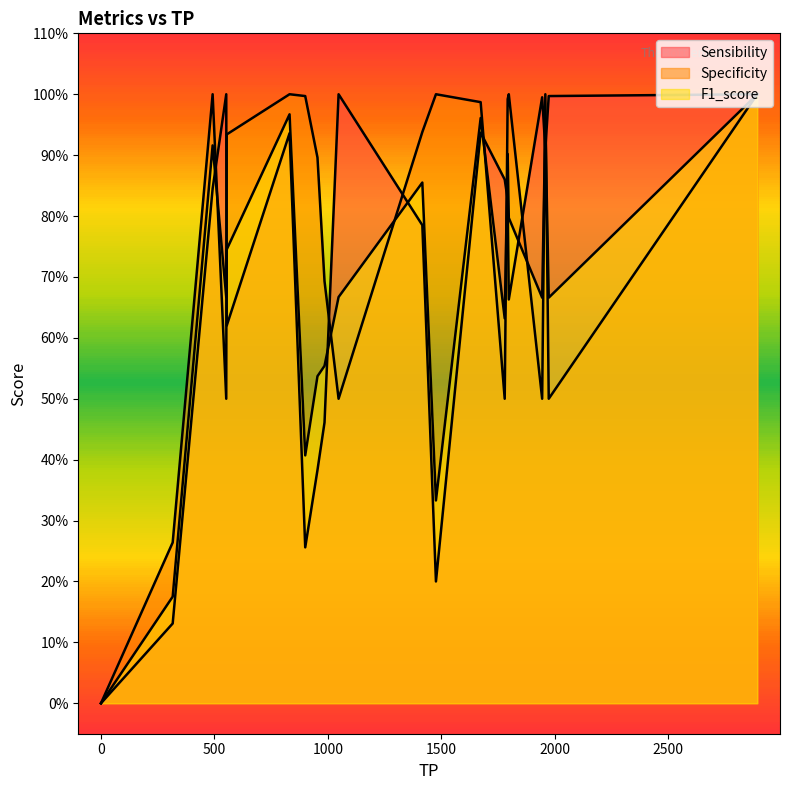

True or false: F1_score has more than 1 interior local peaks.

True